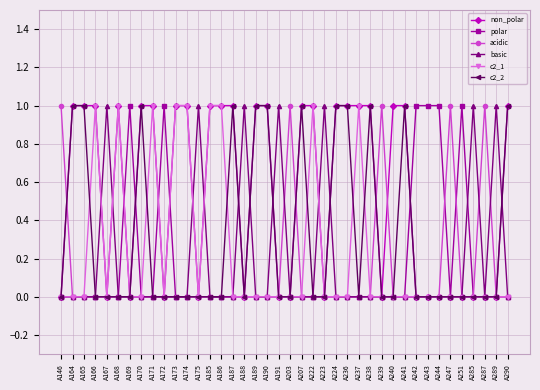

Which series has the largest total across all categories?

non_polar